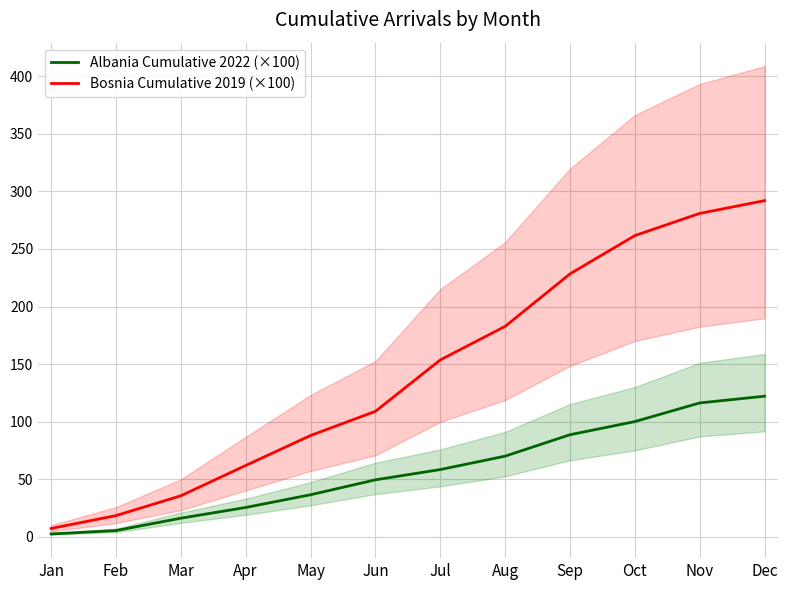

What is the value of the Albania Cumulative 2022 (×100) point at the 6th from the left?

49.5